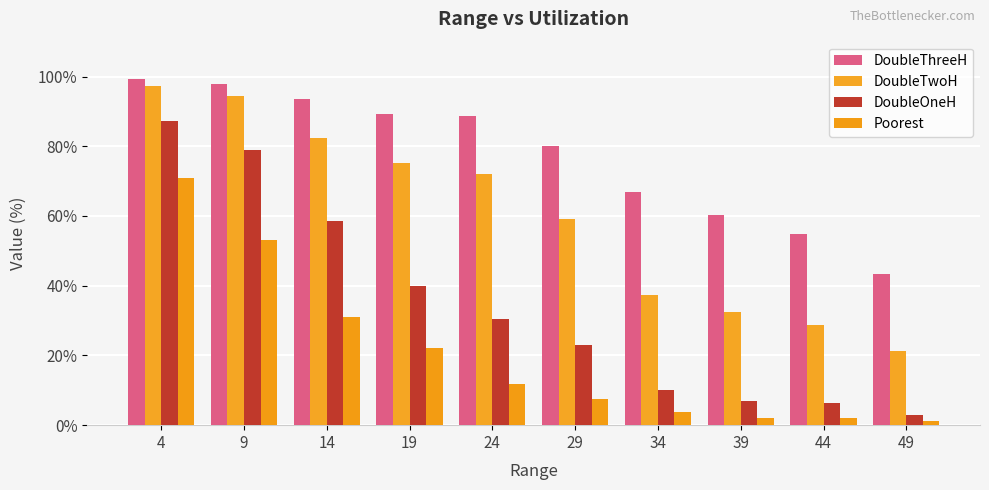

What is the spread (max minus min) of values at 24?

76.9